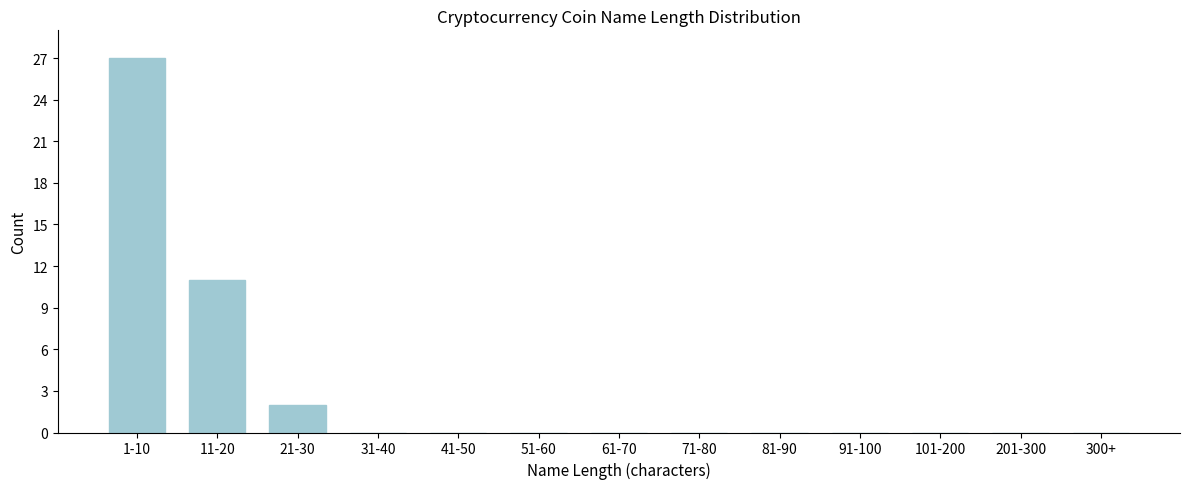

Reading right to left, extract all data points from this chart.

300+=0	201-300=0	101-200=0	91-100=0	81-90=0	71-80=0	61-70=0	51-60=0	41-50=0	31-40=0	21-30=2	11-20=11	1-10=27